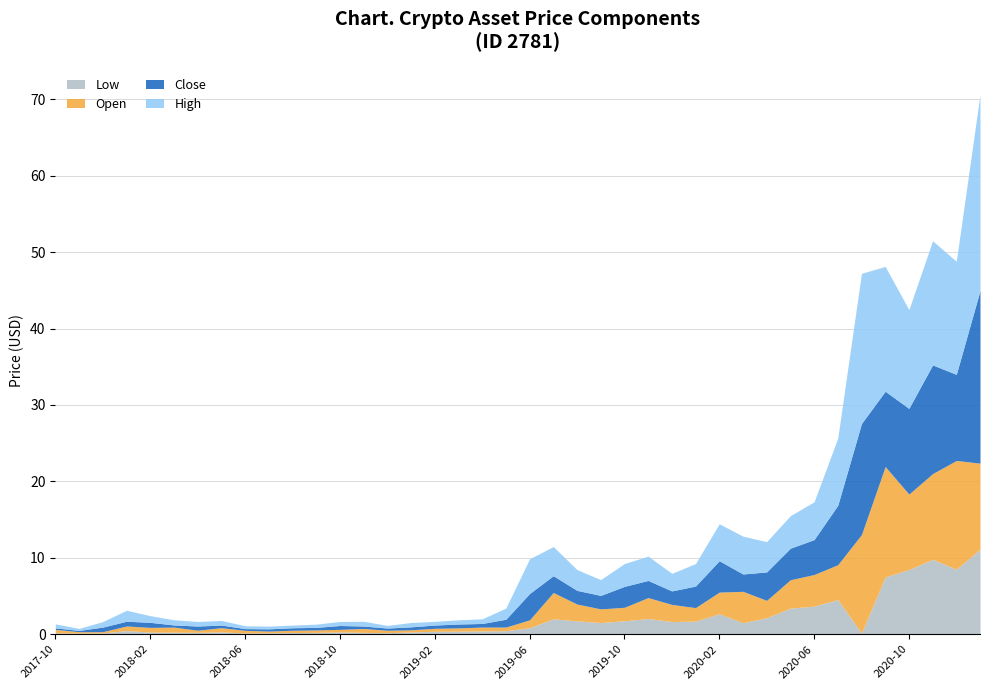

How many data points in open are less than 1?

20